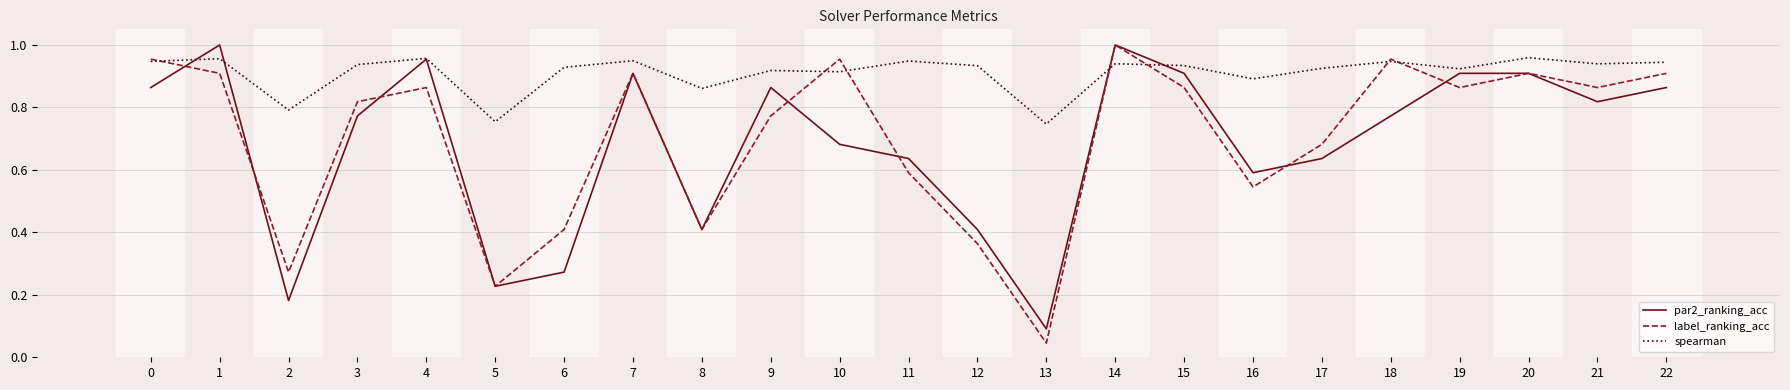

The spearman series shows 1.4 at 0. True or false?

False